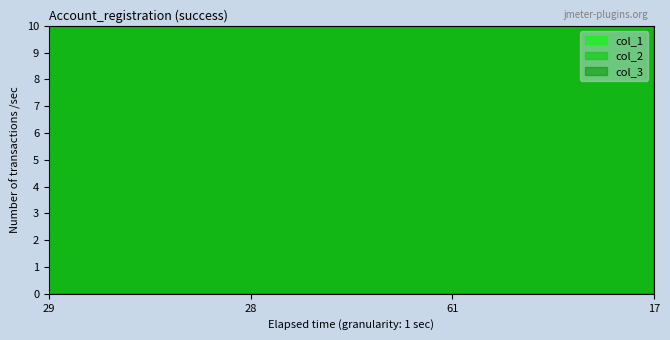

Where do col_3 and col_1 first cross each other?

29 and 28